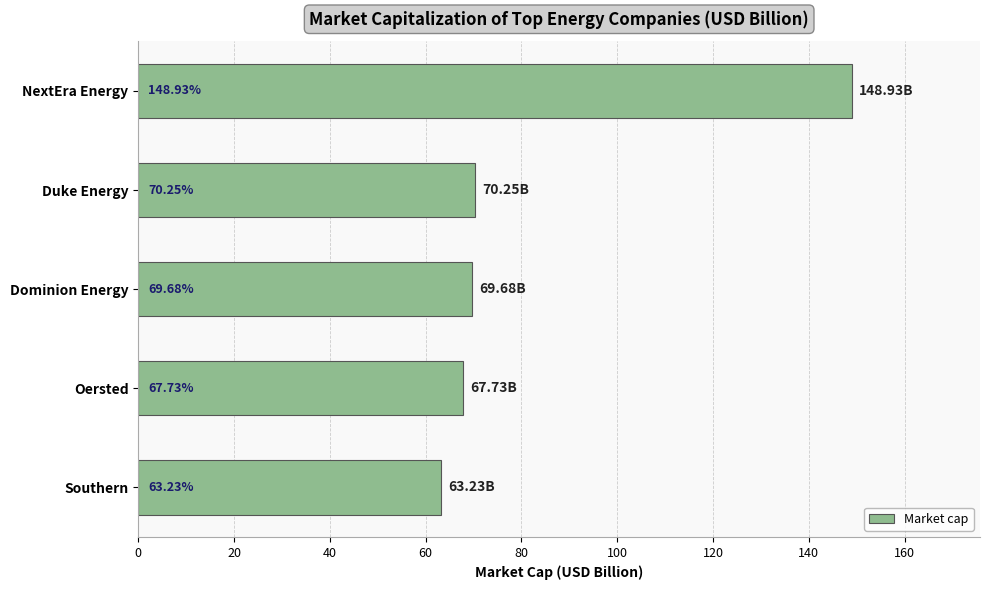

What is the label of the 3rd bar from the top?

Dominion Energy